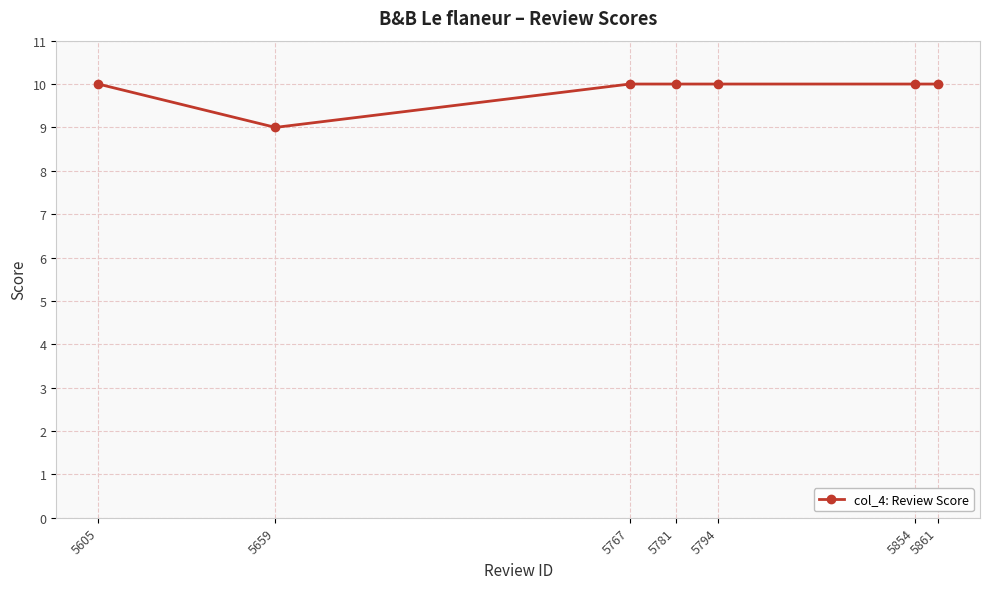

True or false: the data has more than 2 interior local peaks.

False